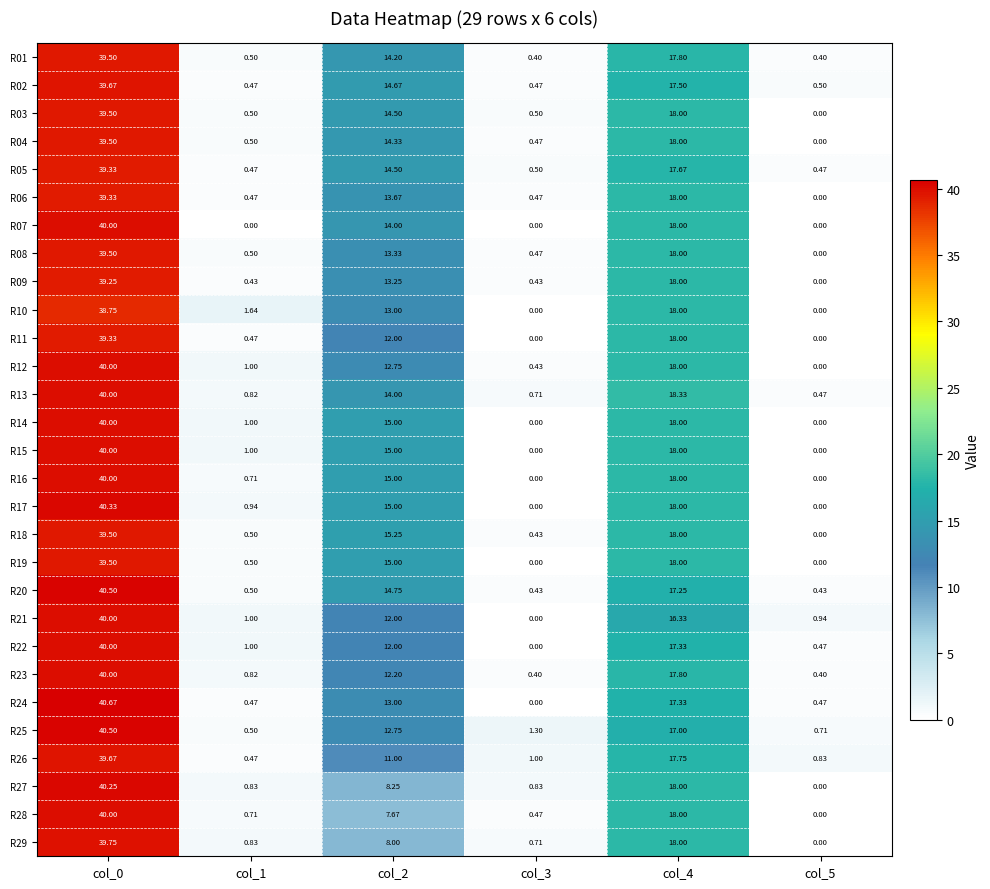

Is the value of R24 at col_0 greater than the value of R03 at col_1?

Yes